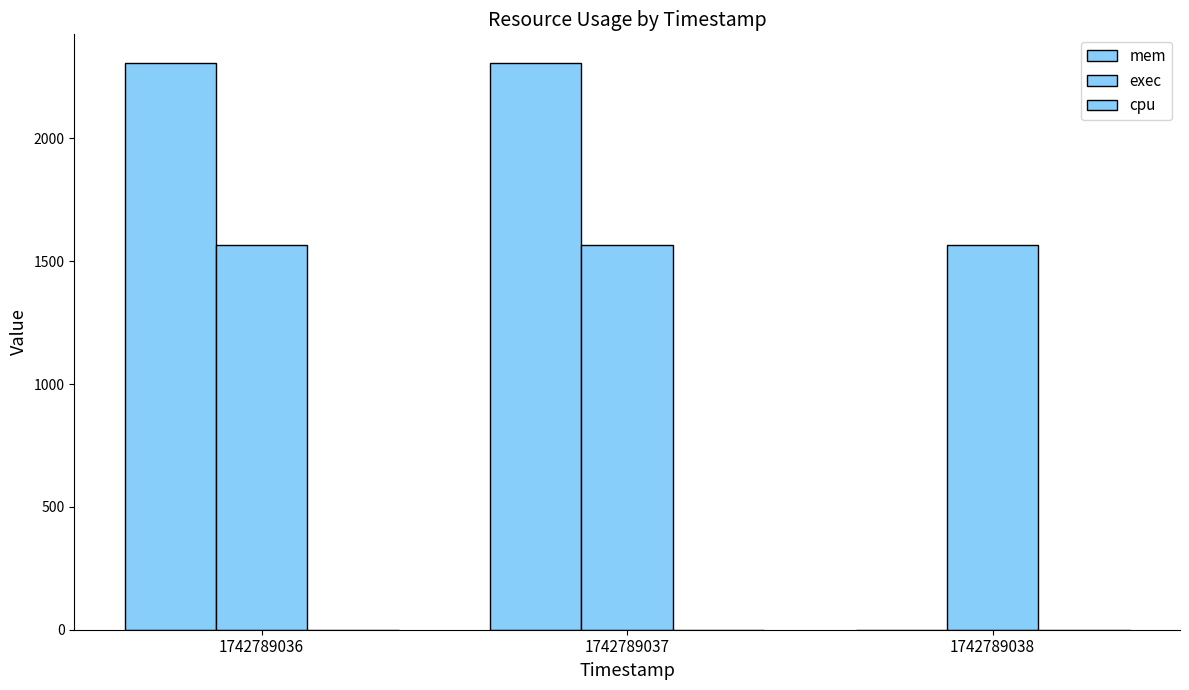

What is the greatest value displayed?

2308